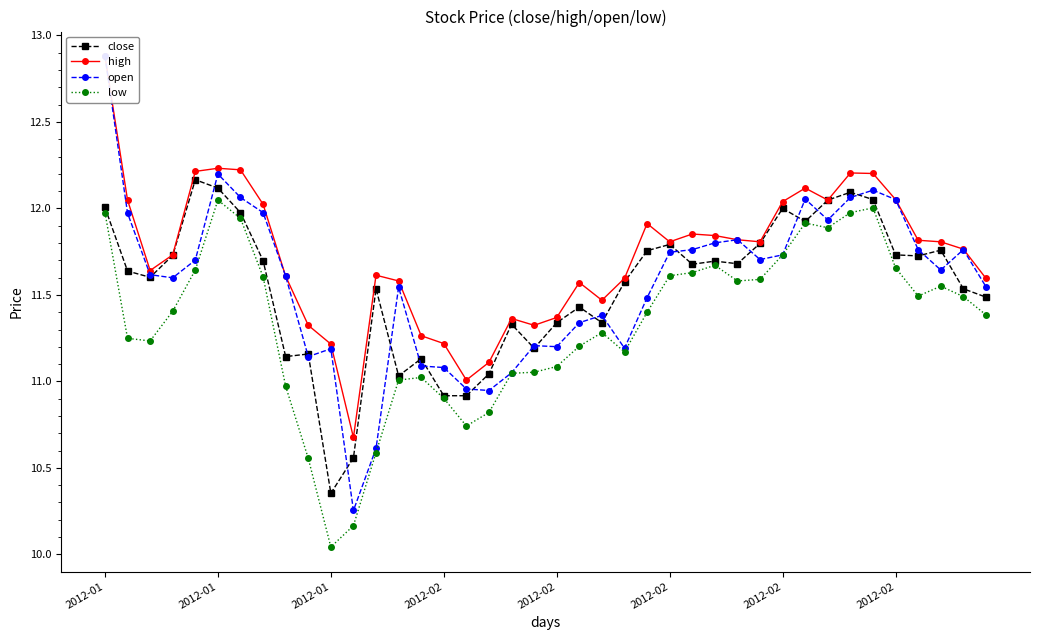

True or false: low has more than 2 interior local peaks.

True